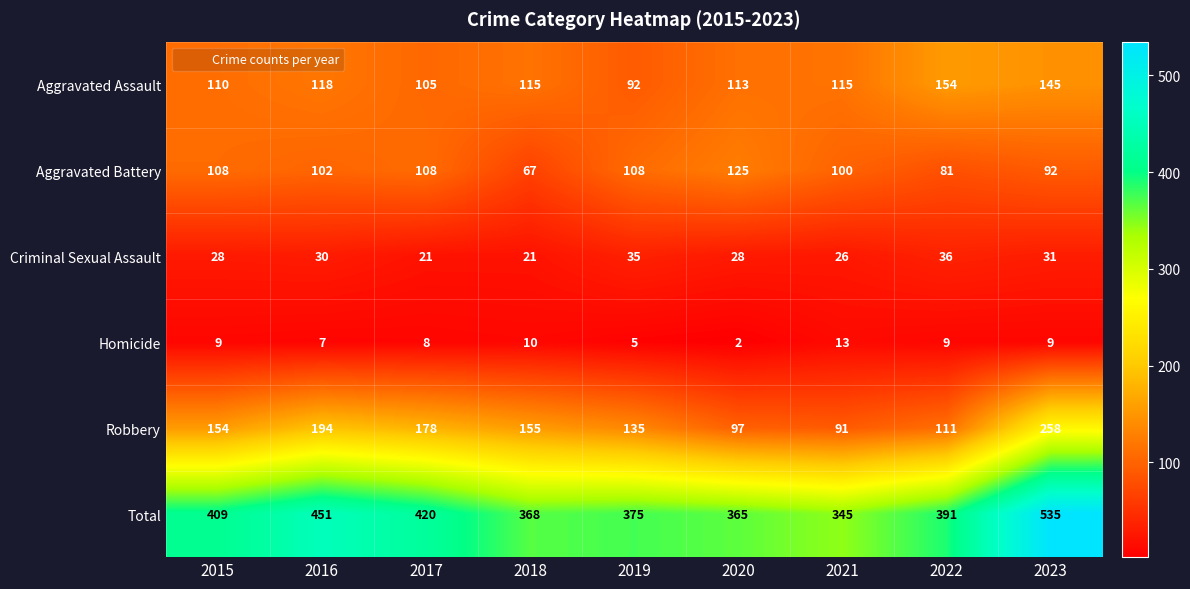

At which category does the chart reach its minimum across all series?

2020